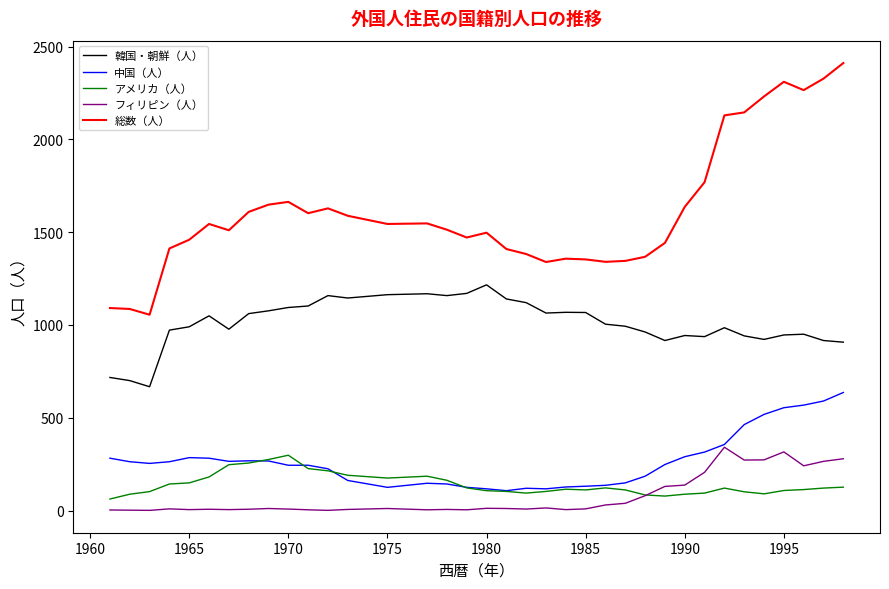

Which series has the largest total across all categories?

総数（人）